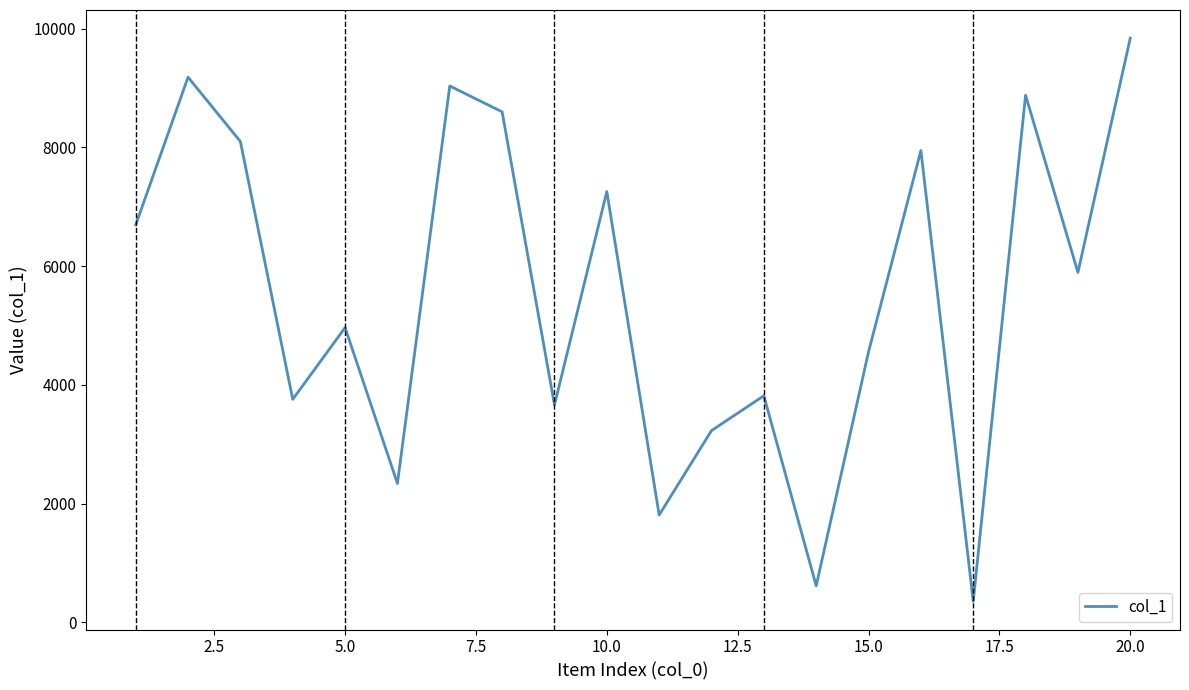

What is the minimum value shown in the chart?

354